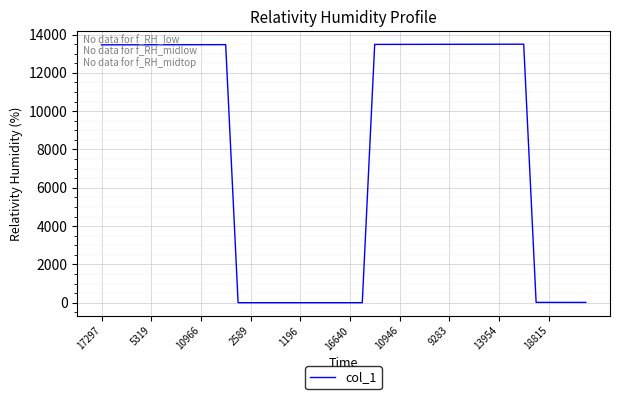

What is the greatest value displayed?

13495